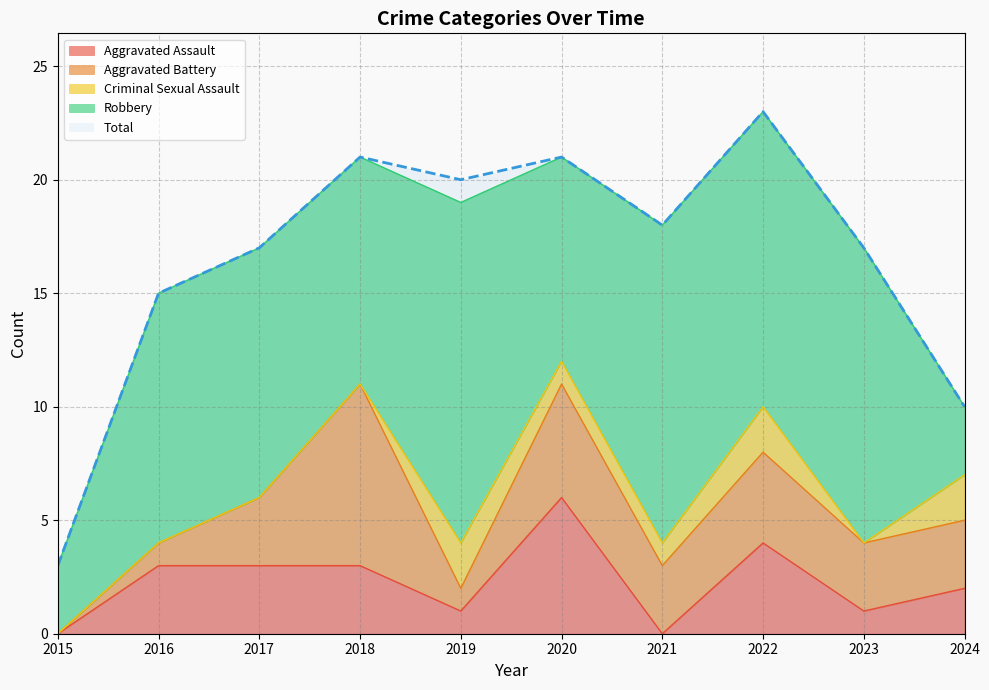

The value of Robbery at 2020 is 12. True or false?

False